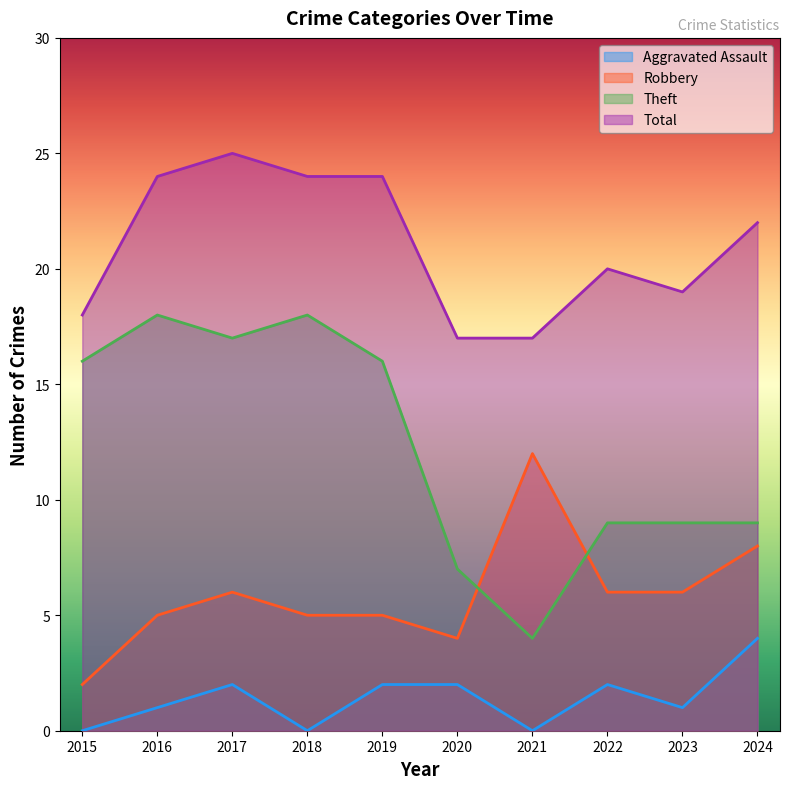

At which label does Total first exceed 22?

2016